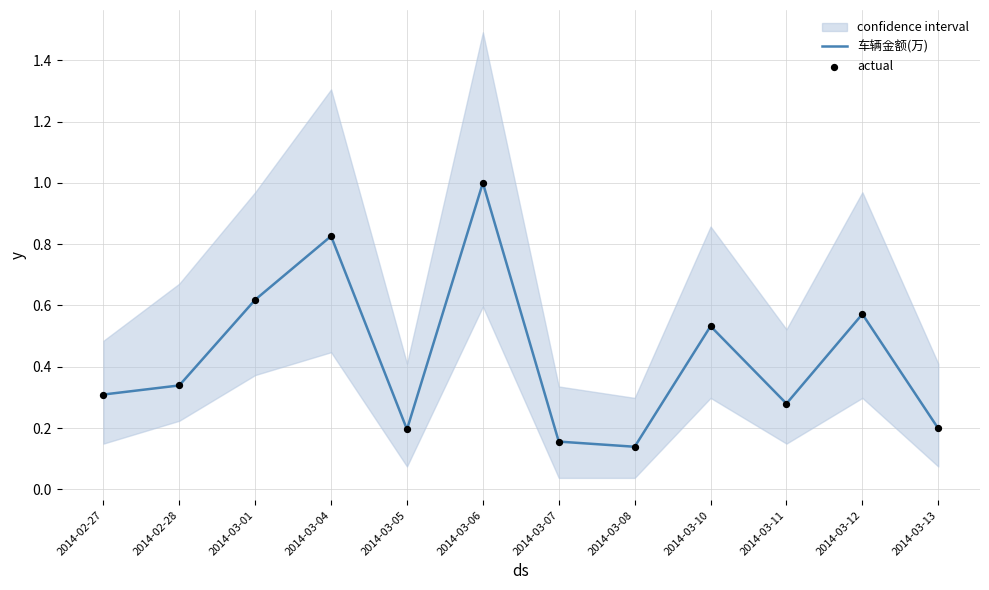

Which series reaches the maximum Y coordinate?

车辆金额(万)